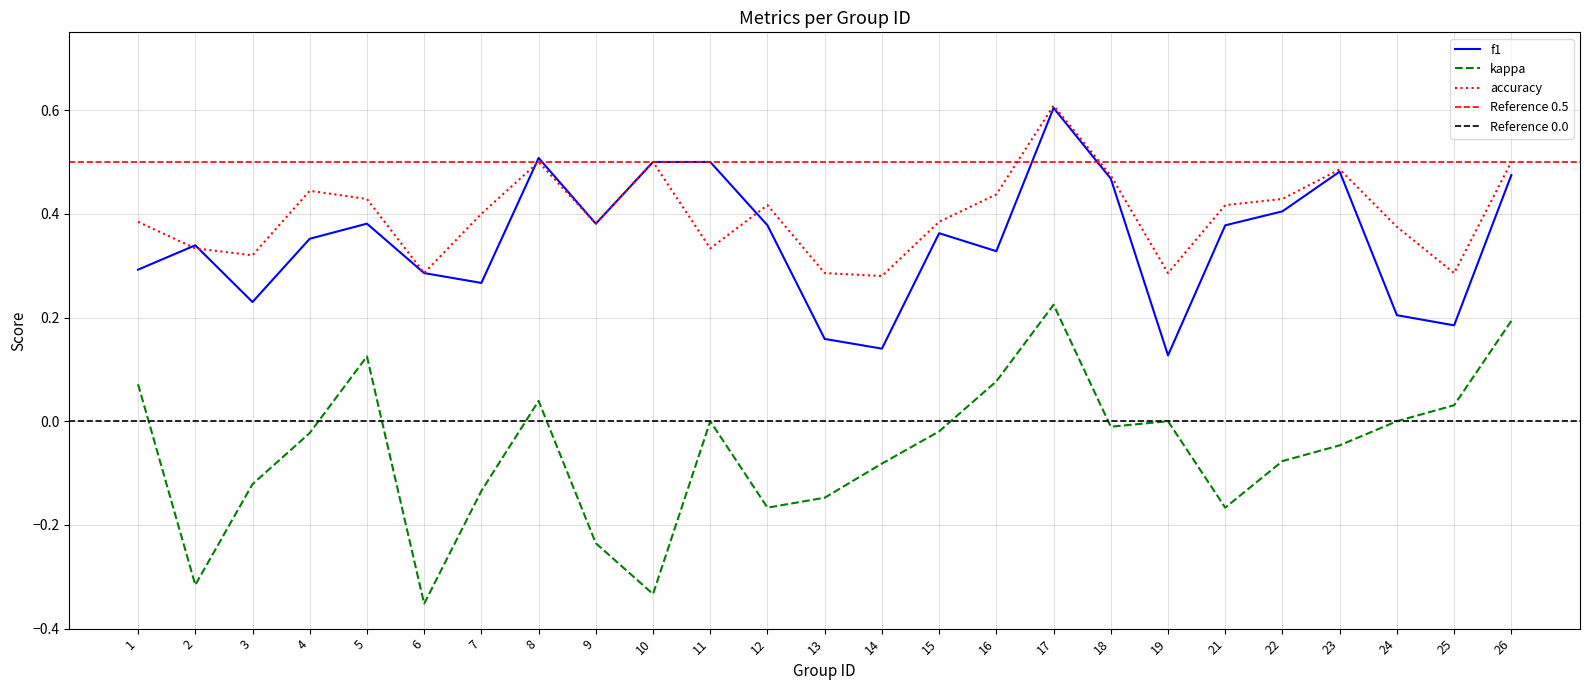

What is the total value across all series at 9?

0.5